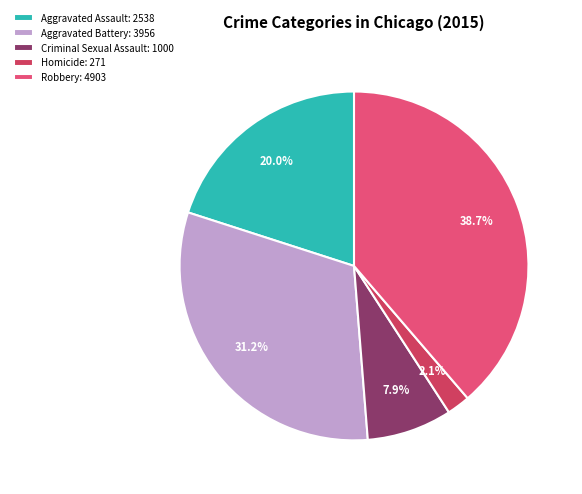

The Criminal Sexual Assault slice represents 1% of the pie. True or false?

False